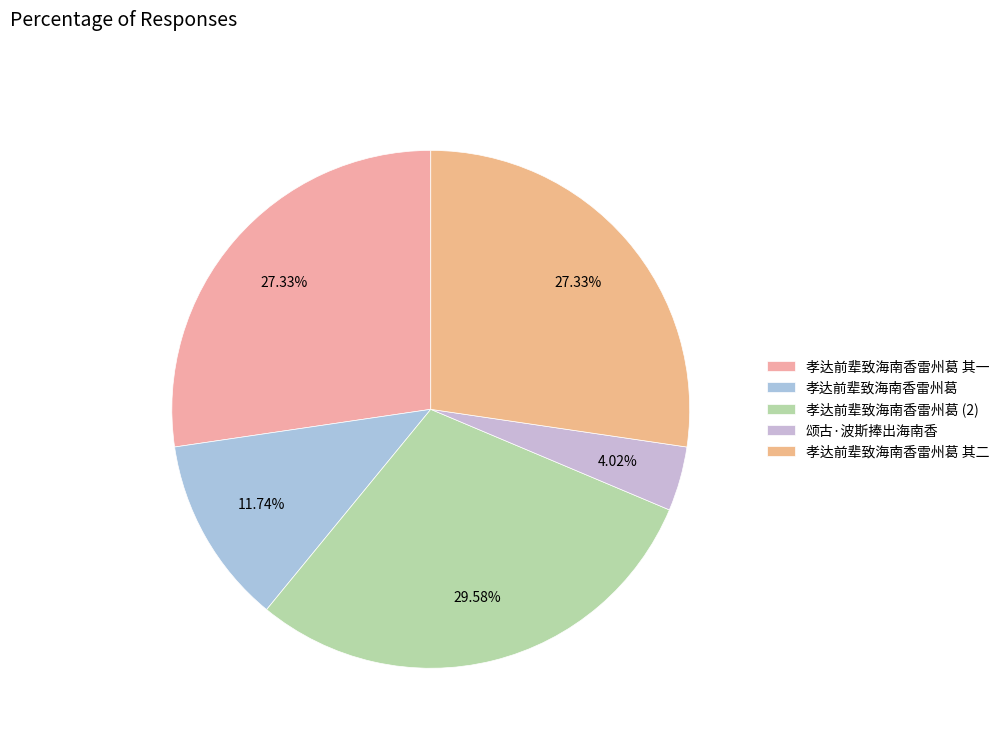

To the nearest percent, what portion does 孝达前辈致海南香雷州葛 represent?

12%